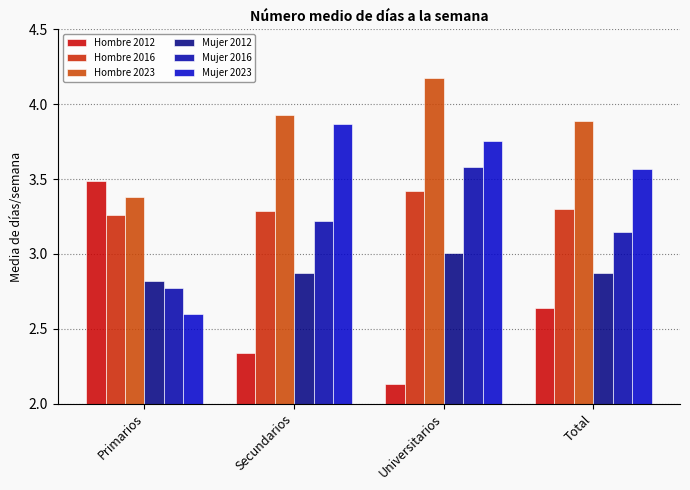

What is the label of the 2nd bar from the left?

Secundarios